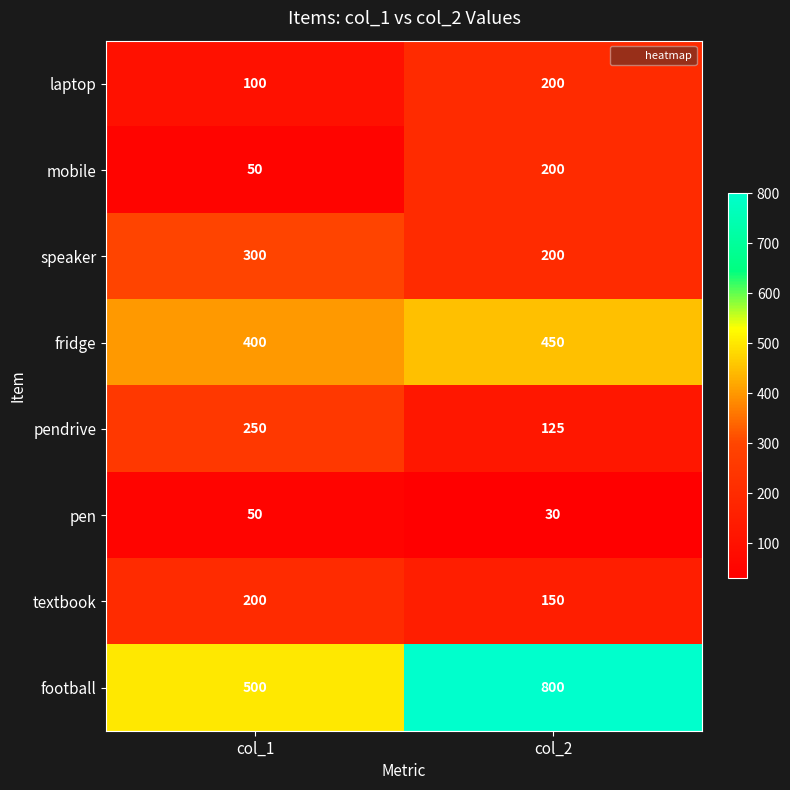

Where is football nearest to the value 650?

col_1